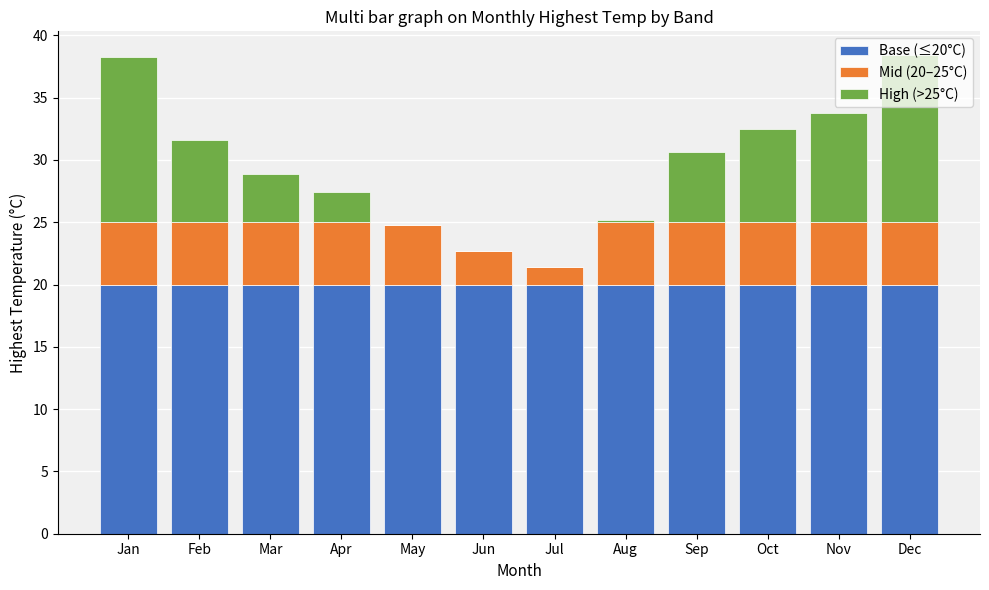

What is the sum of the Base (≤20°C) values at Oct and Nov?

40.0